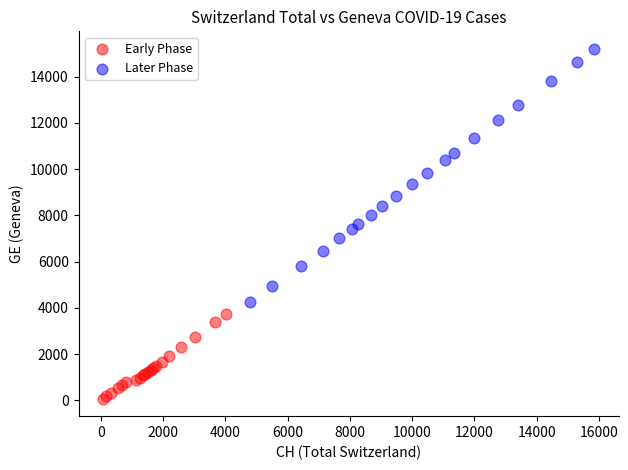

Which series reaches the maximum Y coordinate?

Later Phase